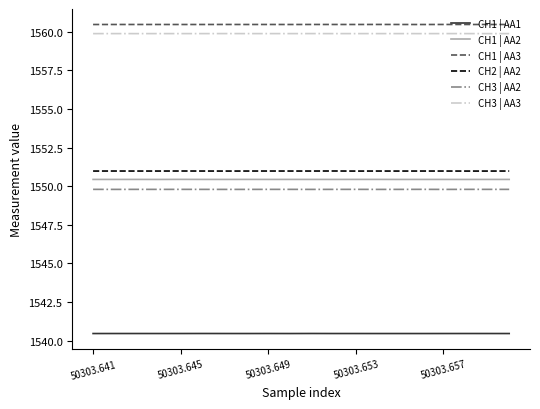

What is the highest value of the CH2 | AA2 series?

1551.0